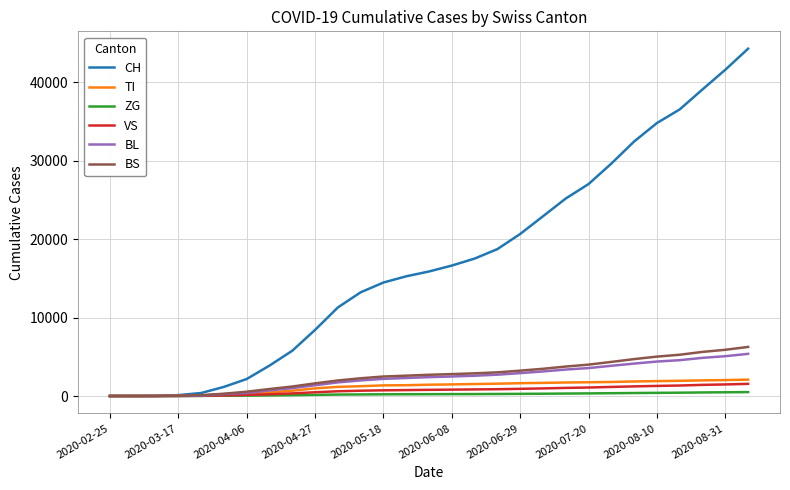

Which series has the widest spread of values?

CH